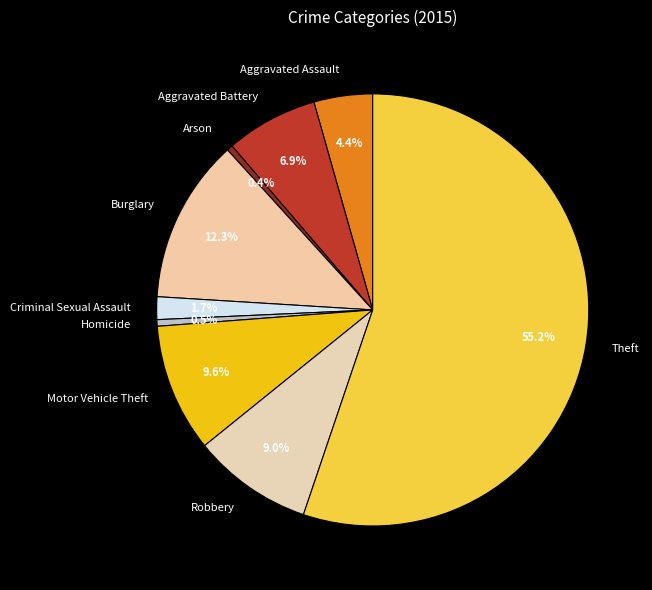

To the nearest percent, what percentage of the pie is Criminal Sexual Assault?

2%